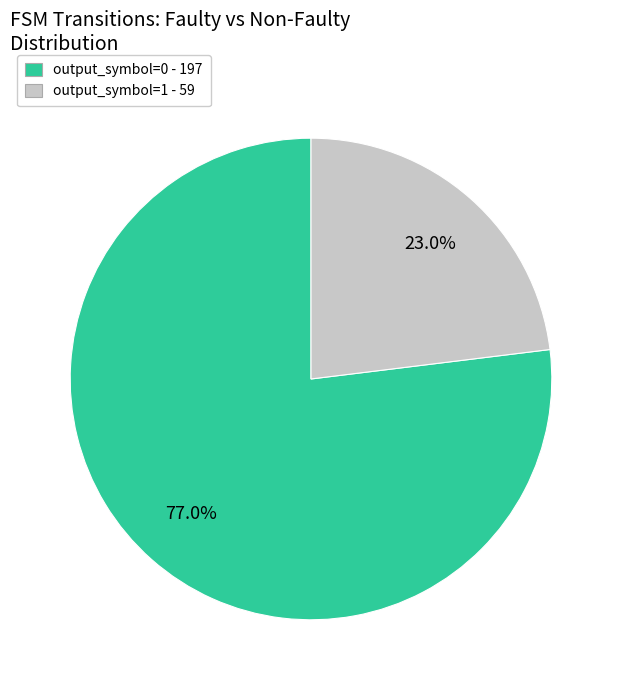

Does output_symbol=0 represent more than half of the total?

Yes